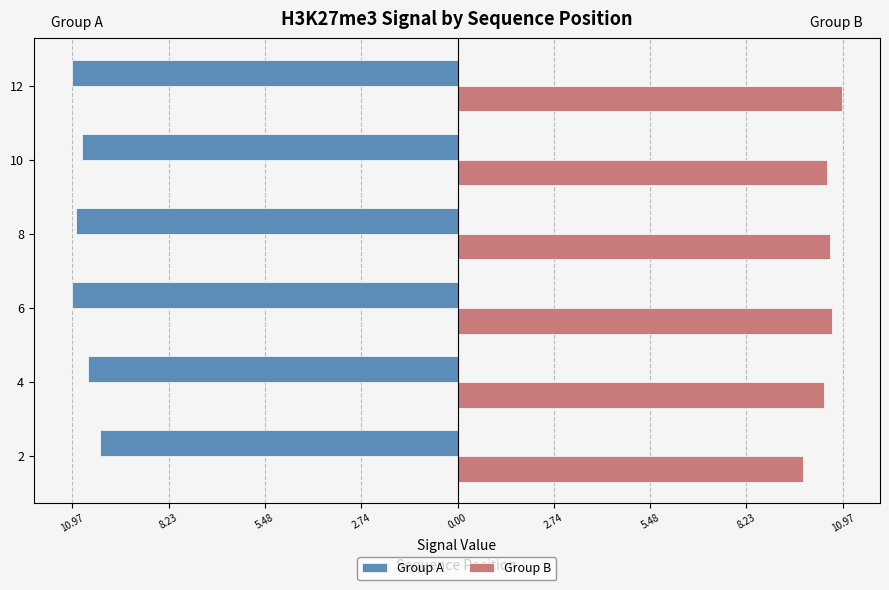

What are all the series names shown in the legend?

Group A, Group B